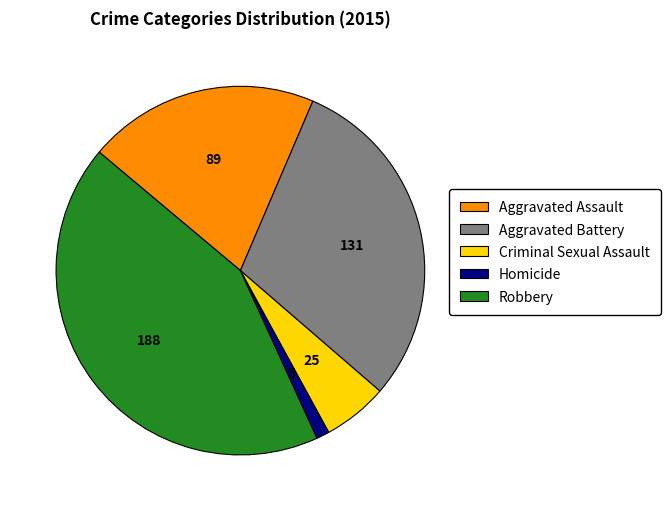

Do Aggravated Assault and Criminal Sexual Assault together represent more than half of the pie?

No